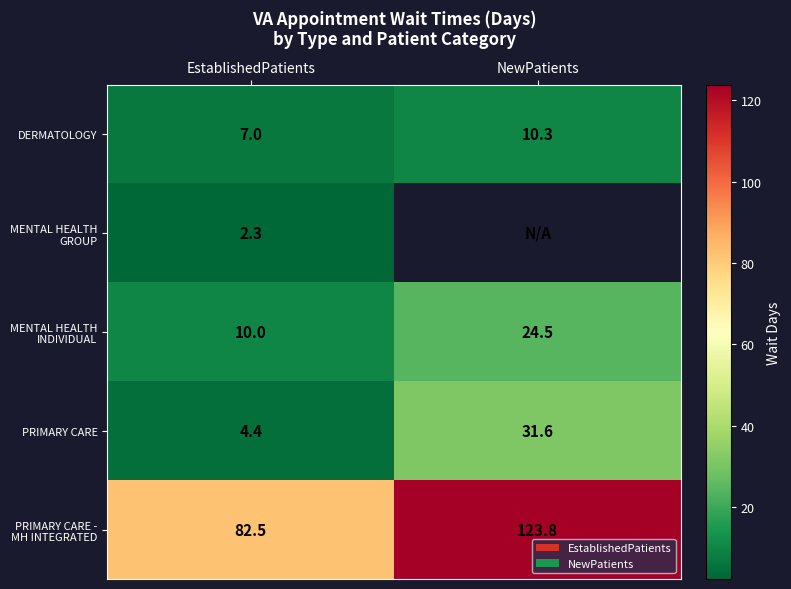

What is the maximum value for DERMATOLOGY?

10.3